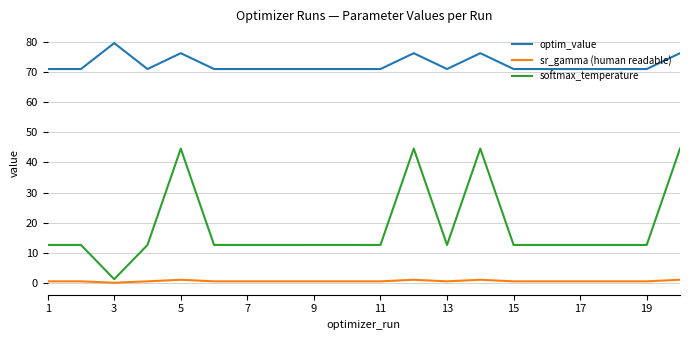

What is the difference between the maximum and minimum values in the optim_value series?

8.6